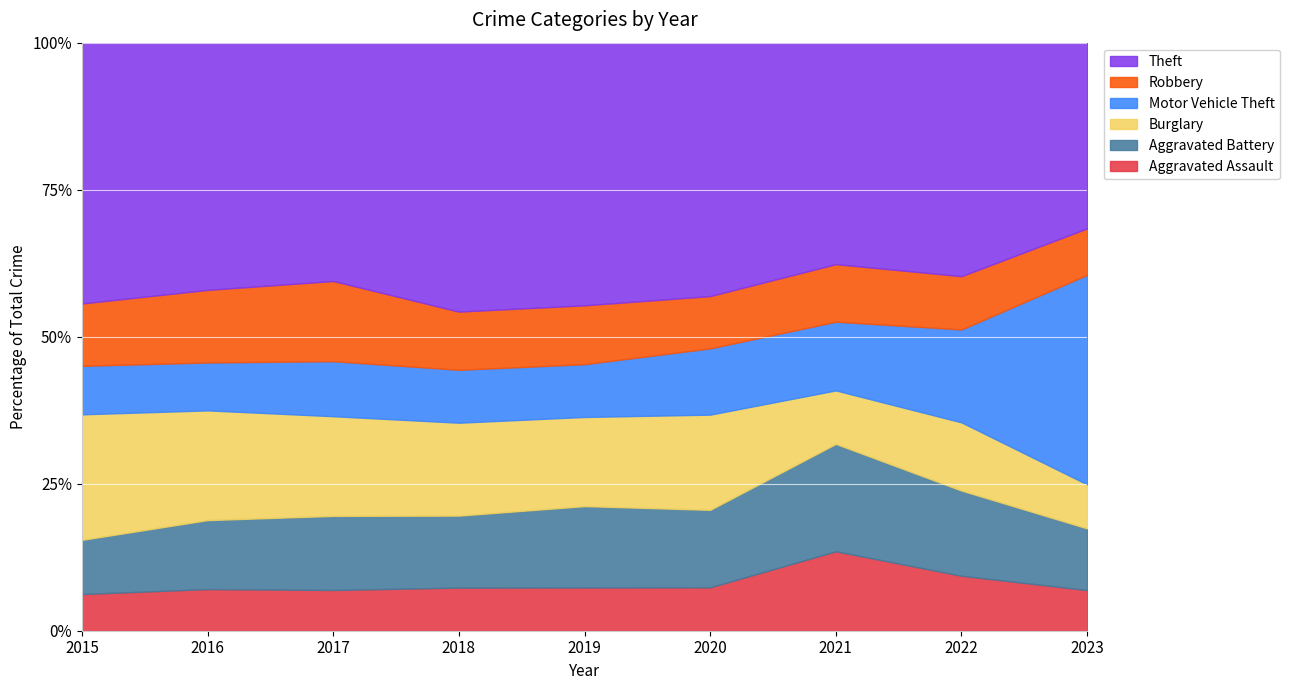

Count the number of categories in the chart.

9